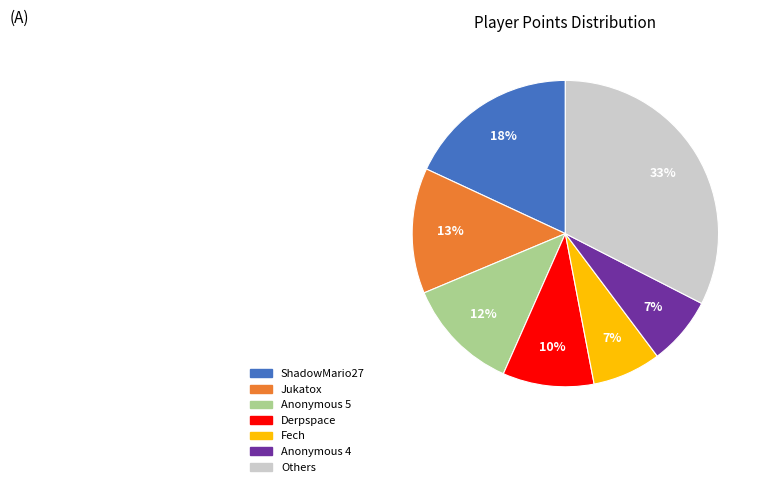

To the nearest percent, what is the average slice percentage?

14%